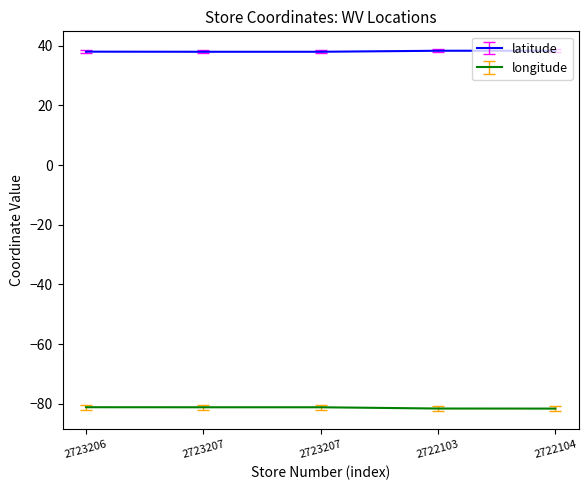

At which label does longitude reach its minimum?

2722104